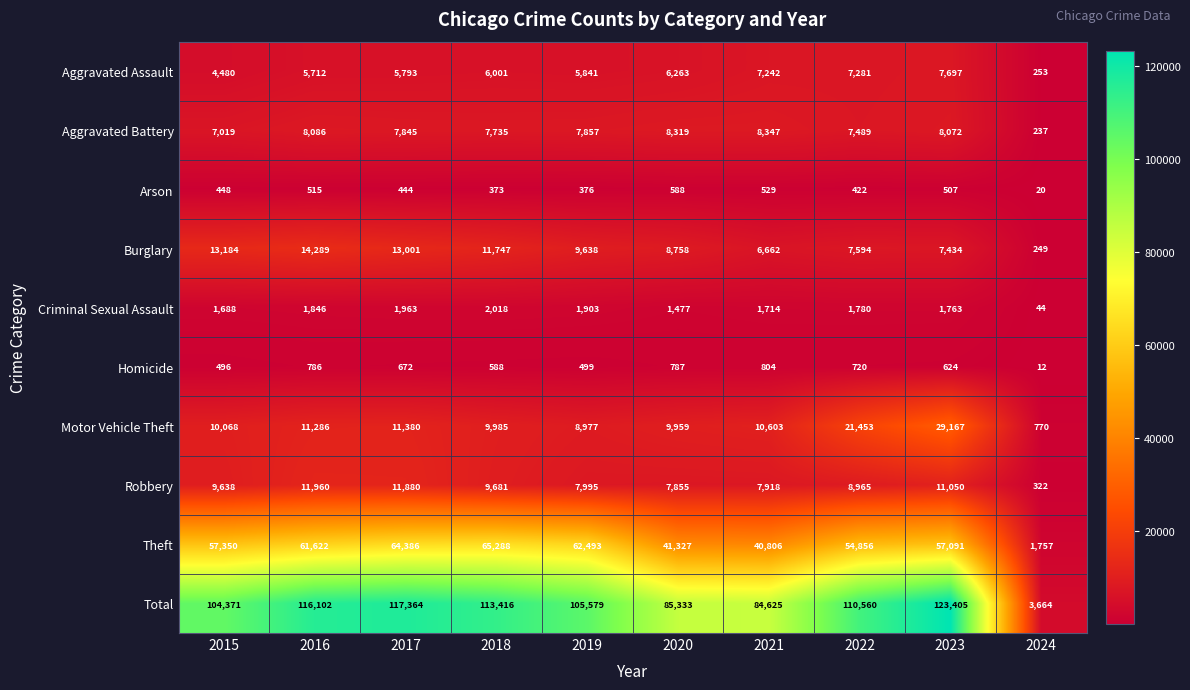

What is the sum of the Aggravated Assault values at 2022 and 2018?

13282